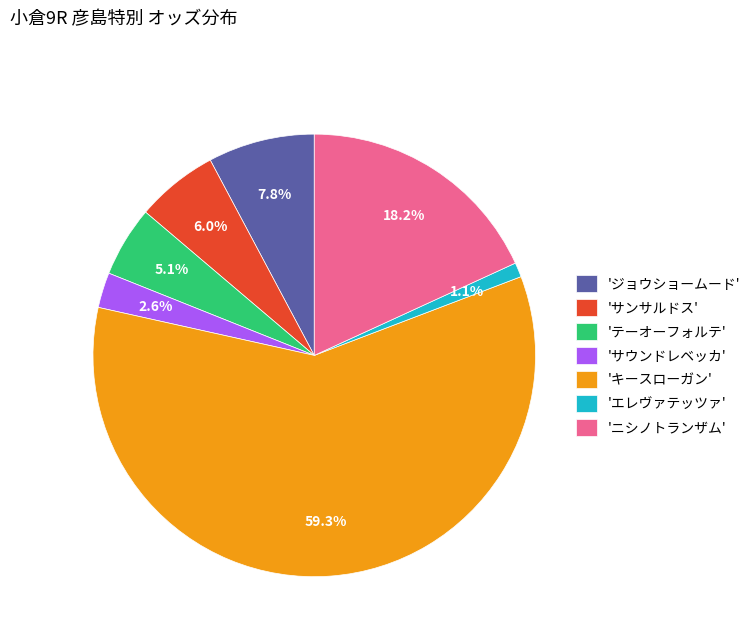

Is there any slice that represents more than half of the pie?

Yes